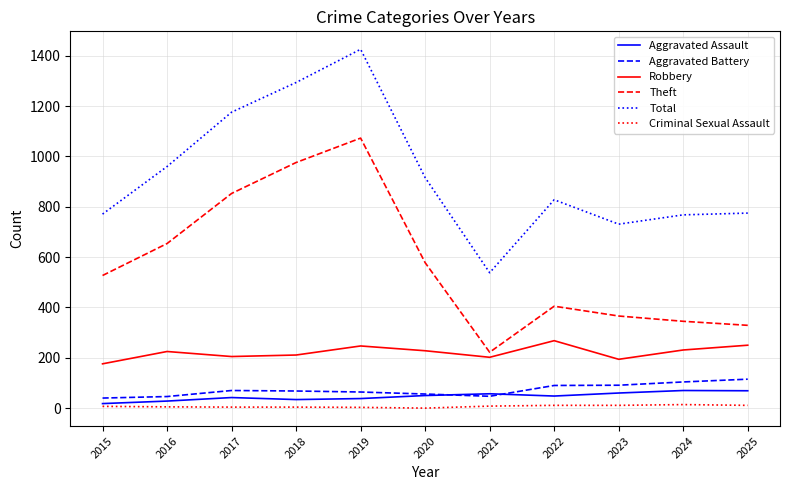

True or false: Total and Theft intersect in this chart.

False